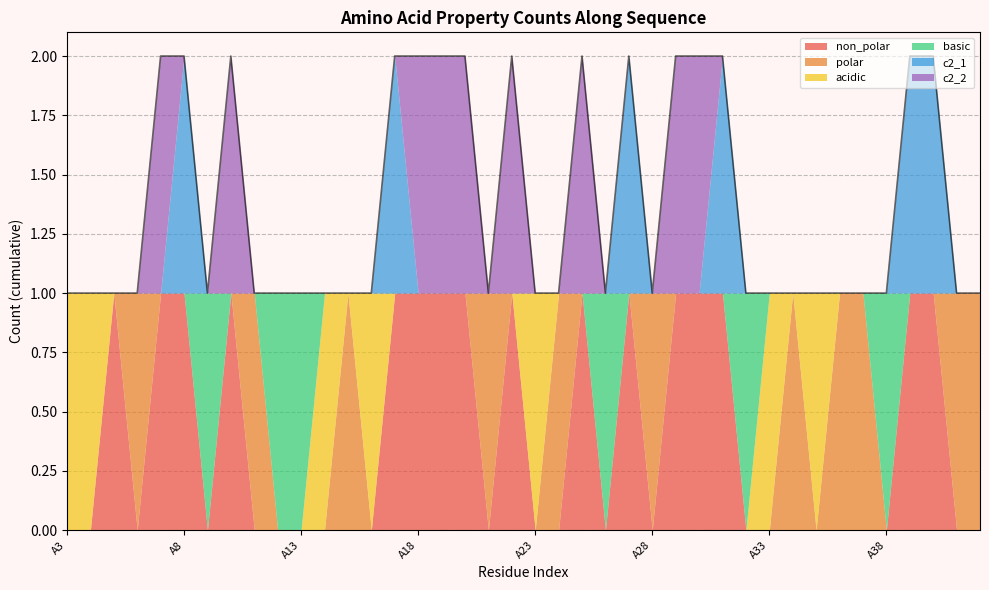

The polar series shows 0 at A15. True or false?

False